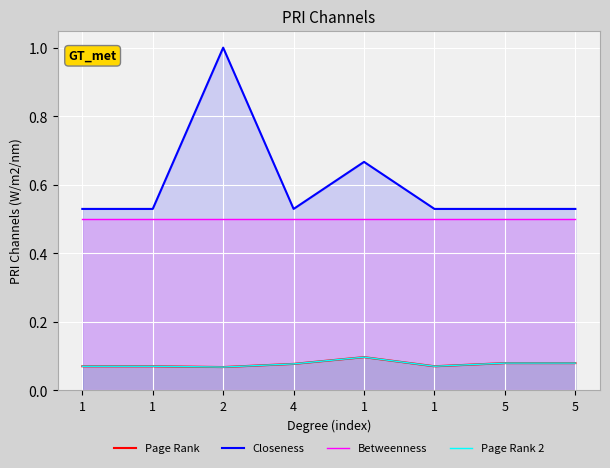

Read the Betweenness value at 5.

0.5